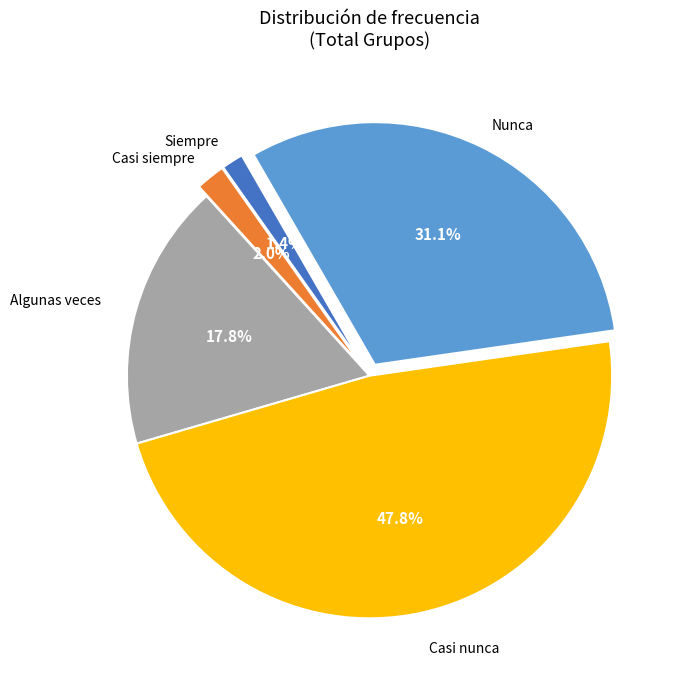

Does Casi siempre account for over 50% of the chart?

No